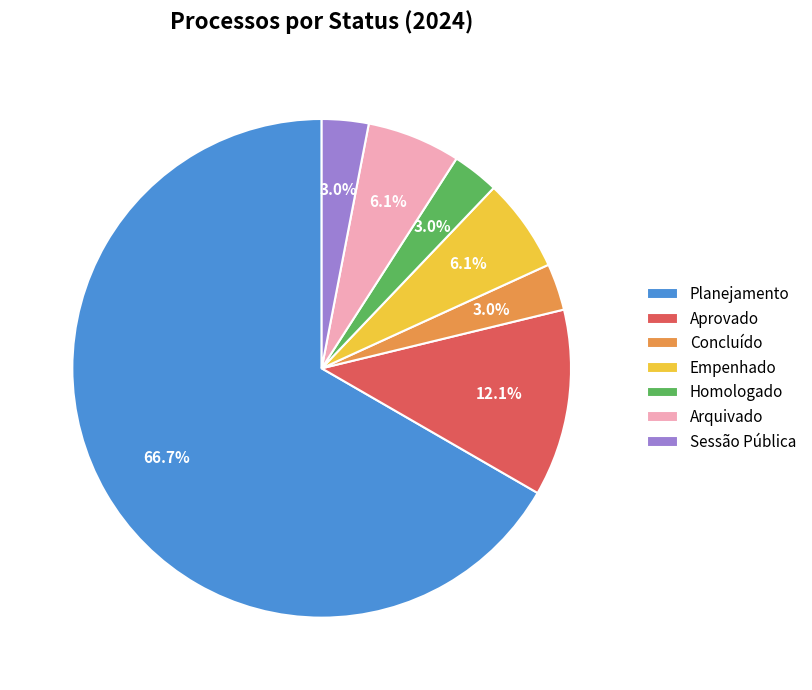

Which category has the biggest portion of the pie?

Planejamento